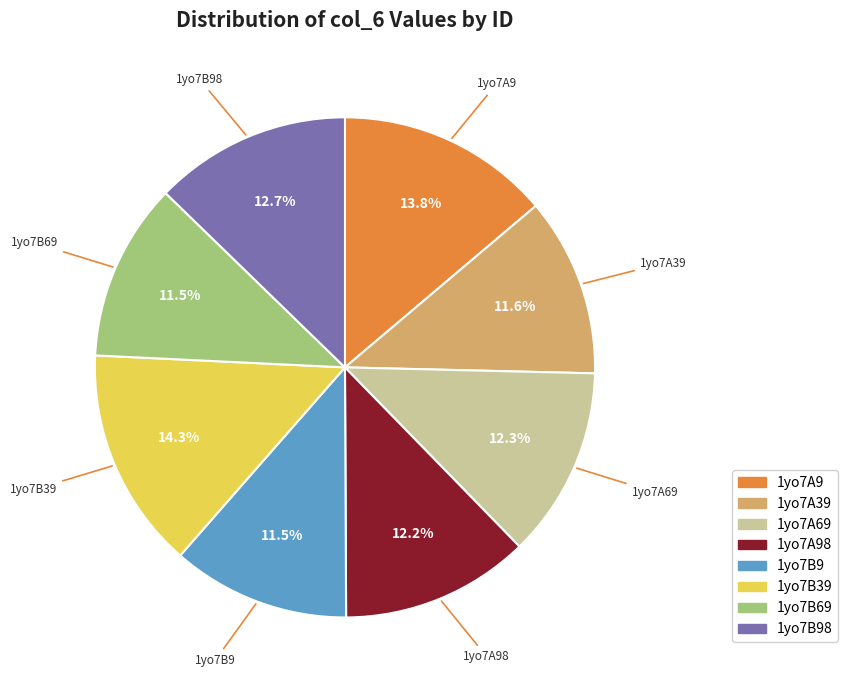

To the nearest percent, what percentage of the pie is 1yo7A69?

12%